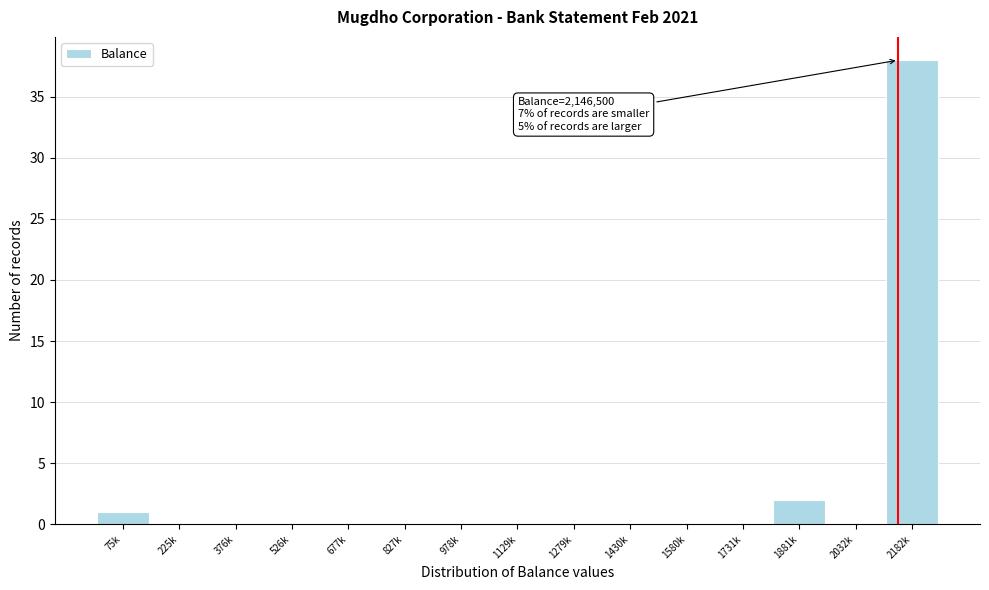

Reading right to left, transcribe all the data shown in this chart.

2182k=38	2032k=0	1881k=2	1731k=0	1580k=0	1430k=0	1279k=0	1129k=0	978k=0	827k=0	677k=0	526k=0	376k=0	225k=0	75k=1